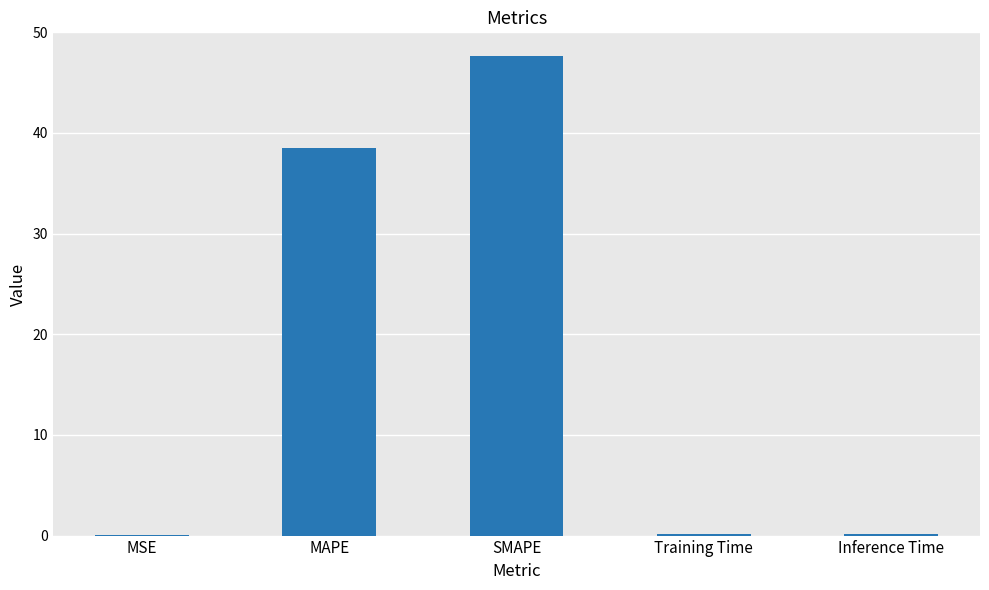

Read the value at SMAPE.

47.6